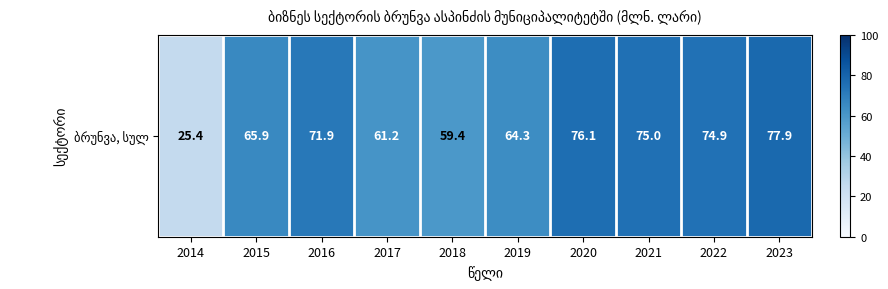

Rank the categories by value from highest to lowest.

2023, 2020, 2021, 2022, 2016, 2015, 2019, 2017, 2018, 2014